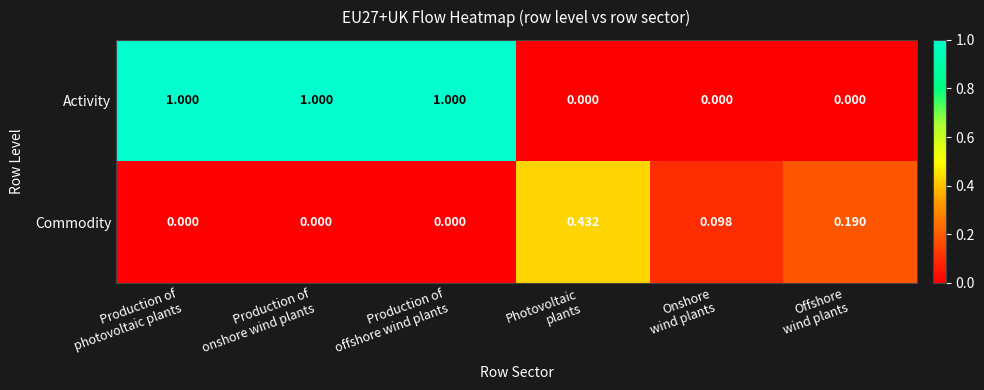

Which series has the widest spread of values?

Activity